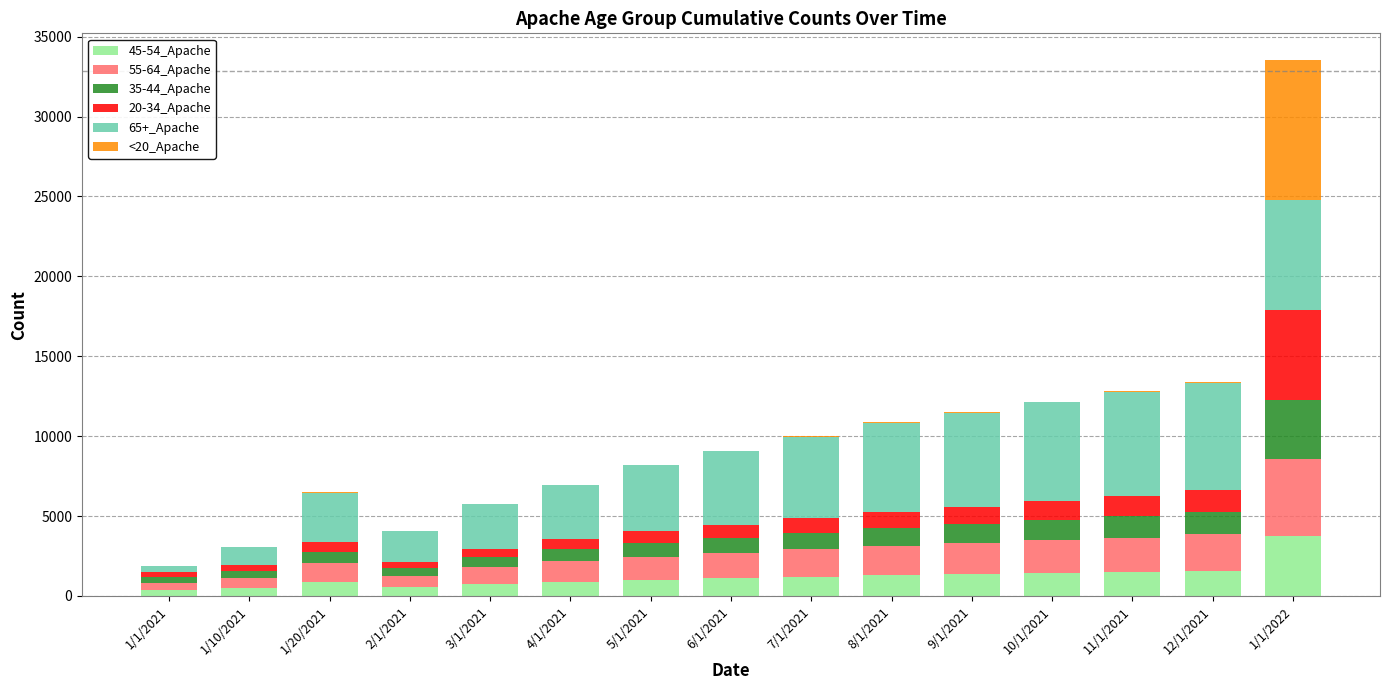

Count the number of categories in the chart.

15